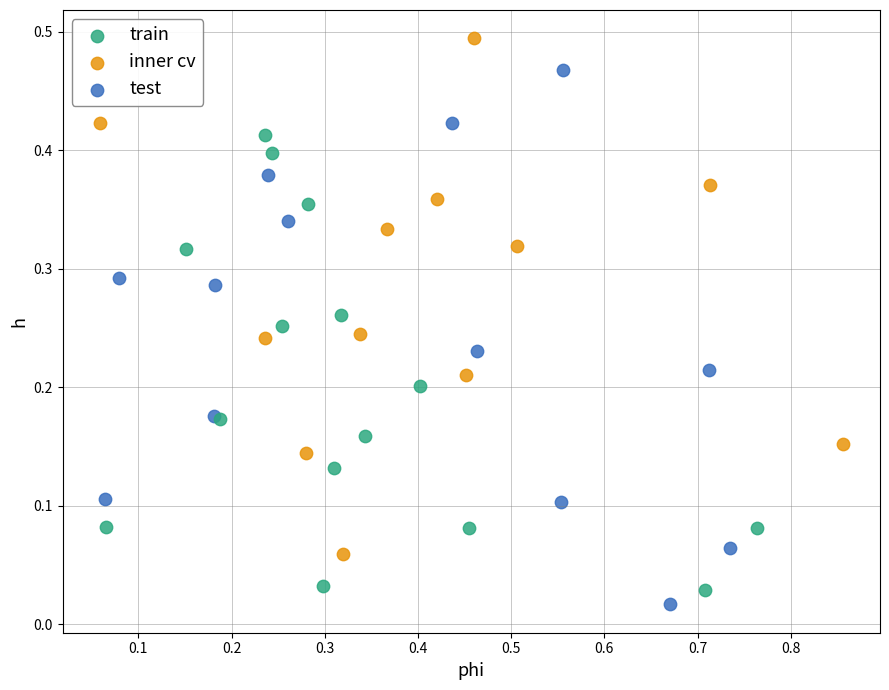

What are all the series names shown in the legend?

train, inner cv, test